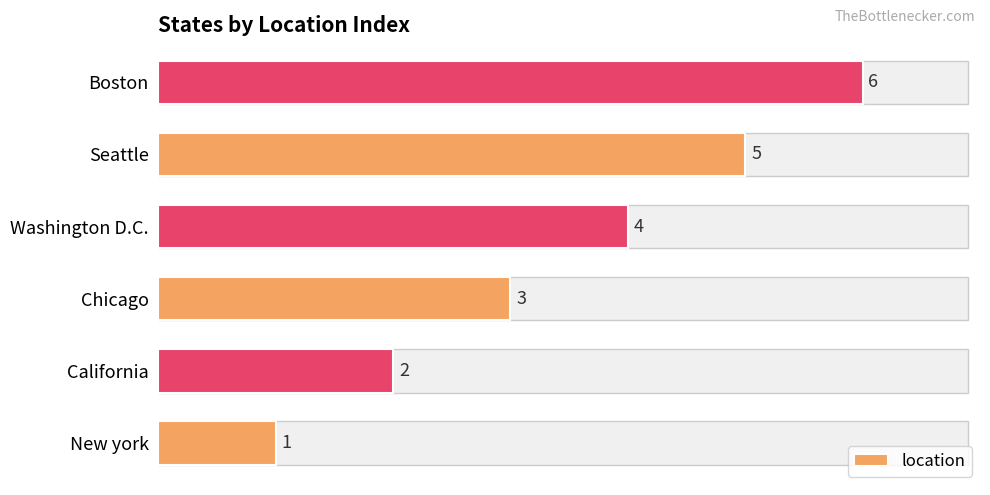

How many values are between 2 and 5?

4